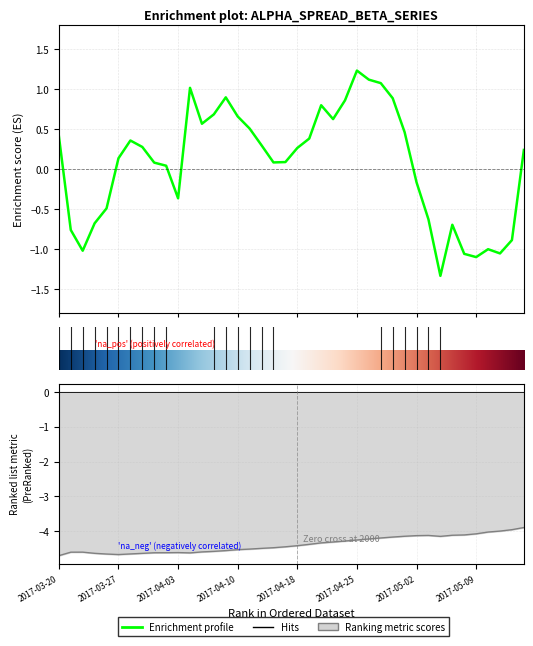

True or false: spread and beta cross at least once.

False